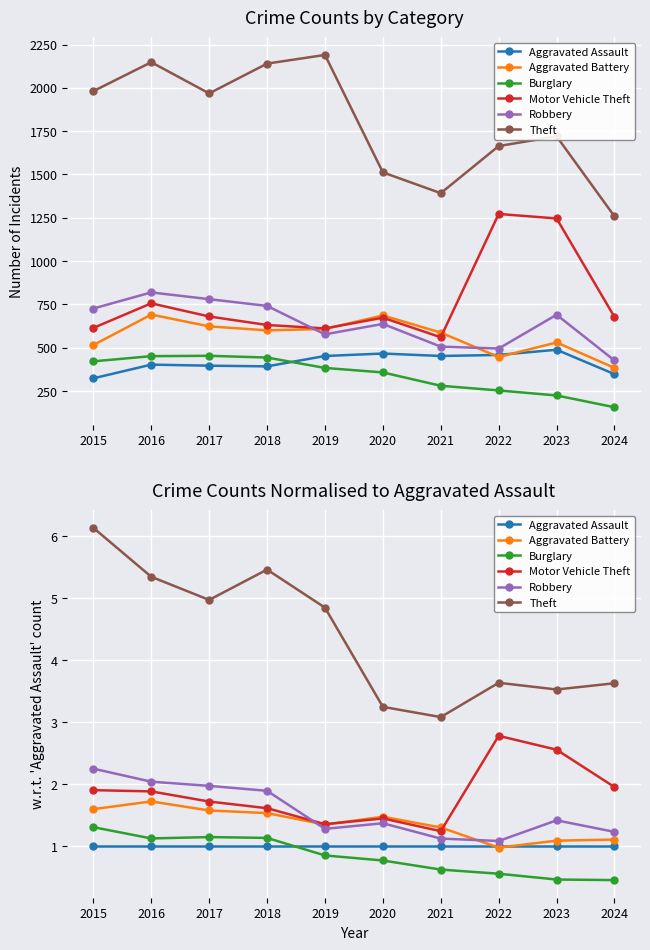

At which category does the chart reach its minimum across all series?

2024